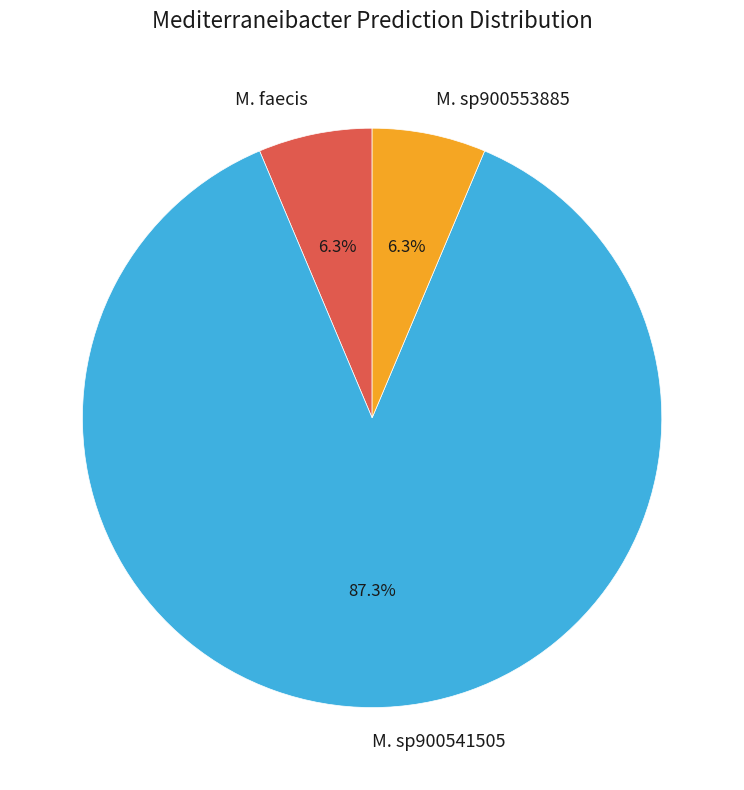

Between M. faecis and M. sp900541505, which is larger?

M. sp900541505